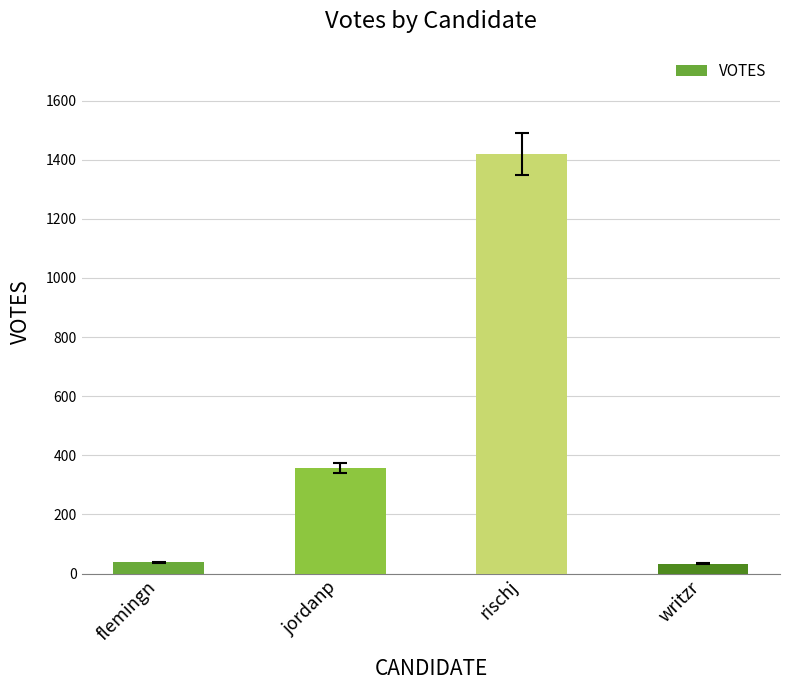

Does the chart contain any negative values?

No